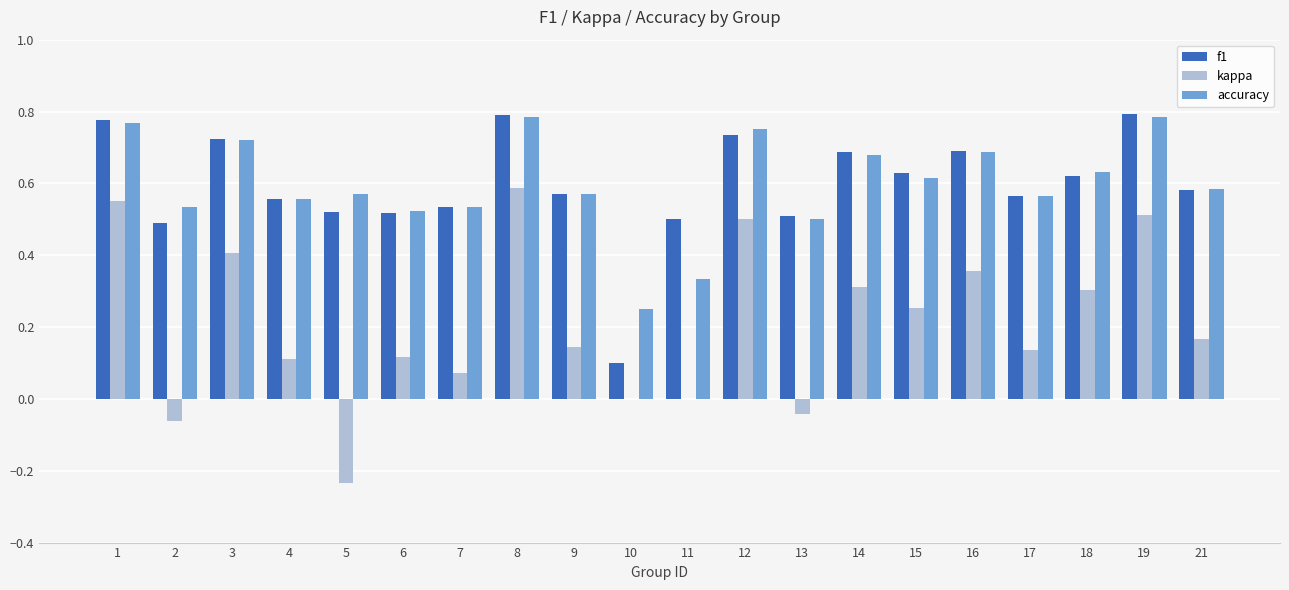

At which category is the sum across all series the highest?

8